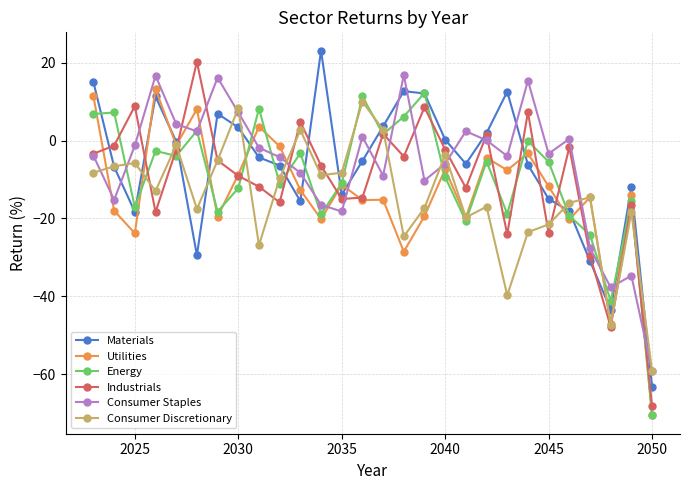

What are all the series names shown in the legend?

Materials, Utilities, Energy, Industrials, Consumer Staples, Consumer Discretionary